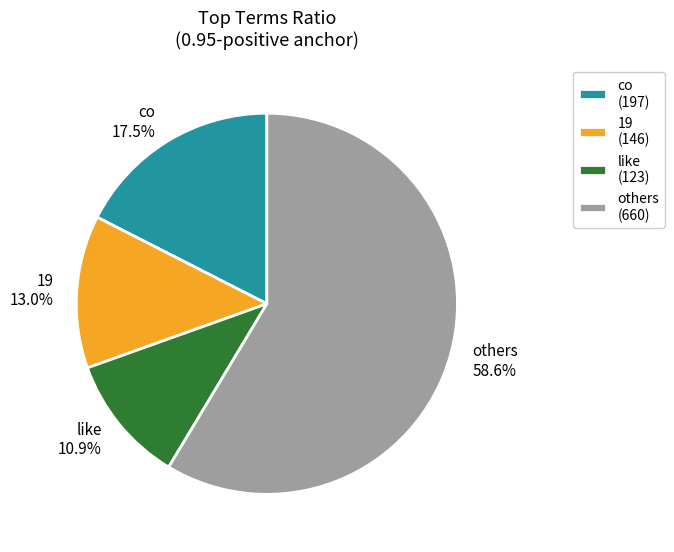

Is there any slice that represents more than half of the pie?

Yes